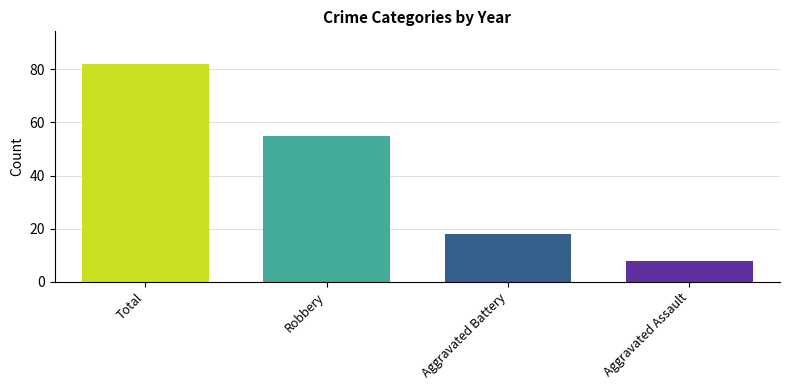

Read the value at Robbery, to the nearest 10.

60